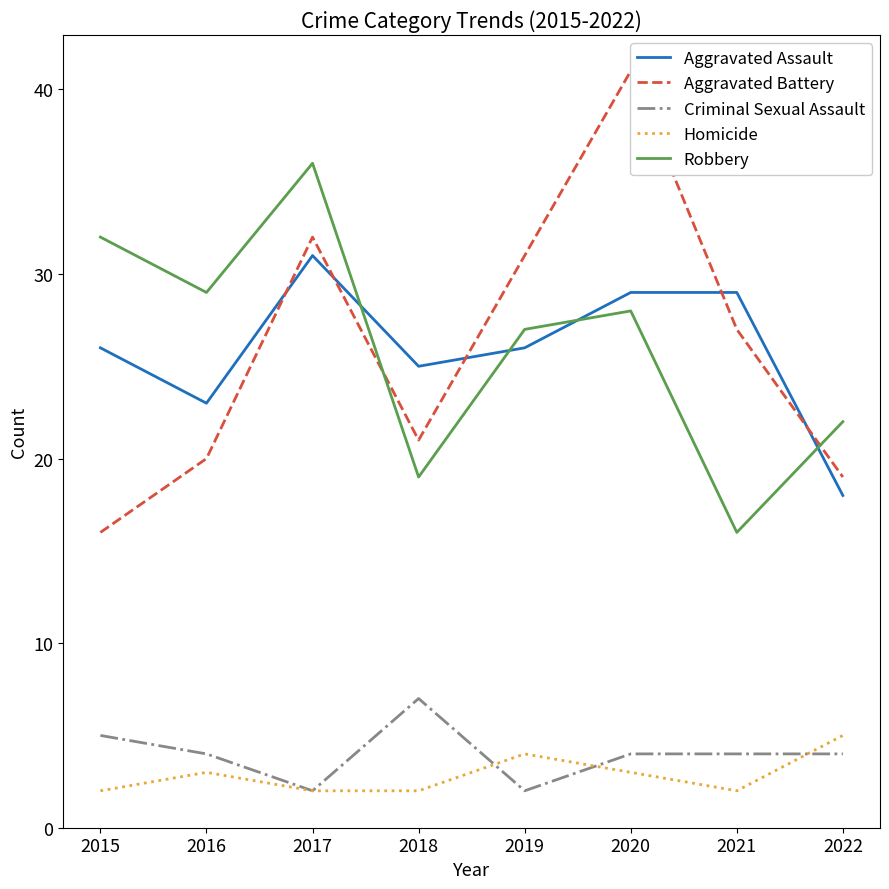

Is the value of Aggravated Assault at 2021 greater than the value of Criminal Sexual Assault at 2019?

Yes